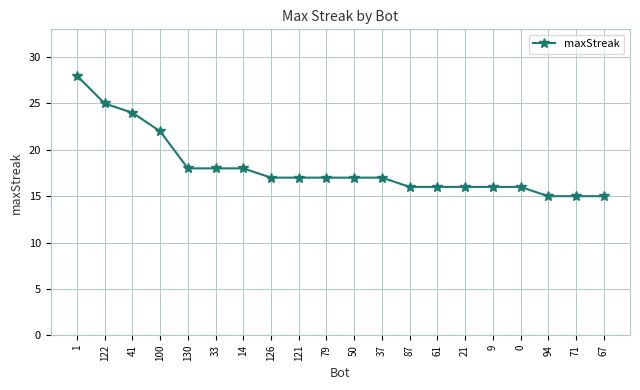

The value at 67 is 7. True or false?

False